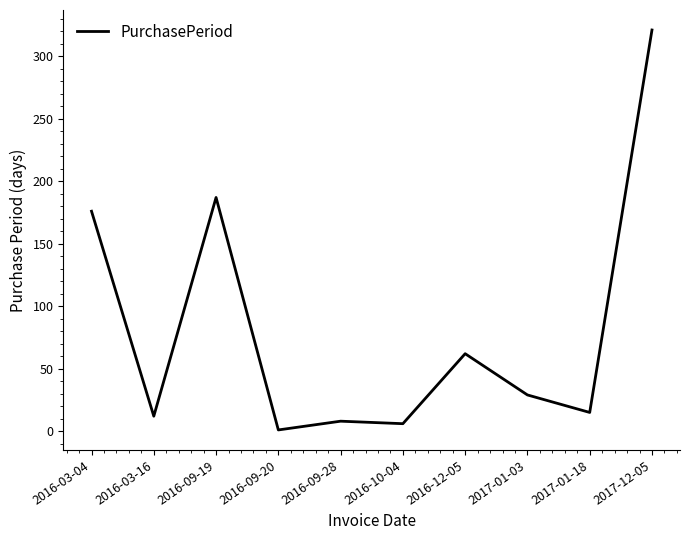

What is the average value?

82